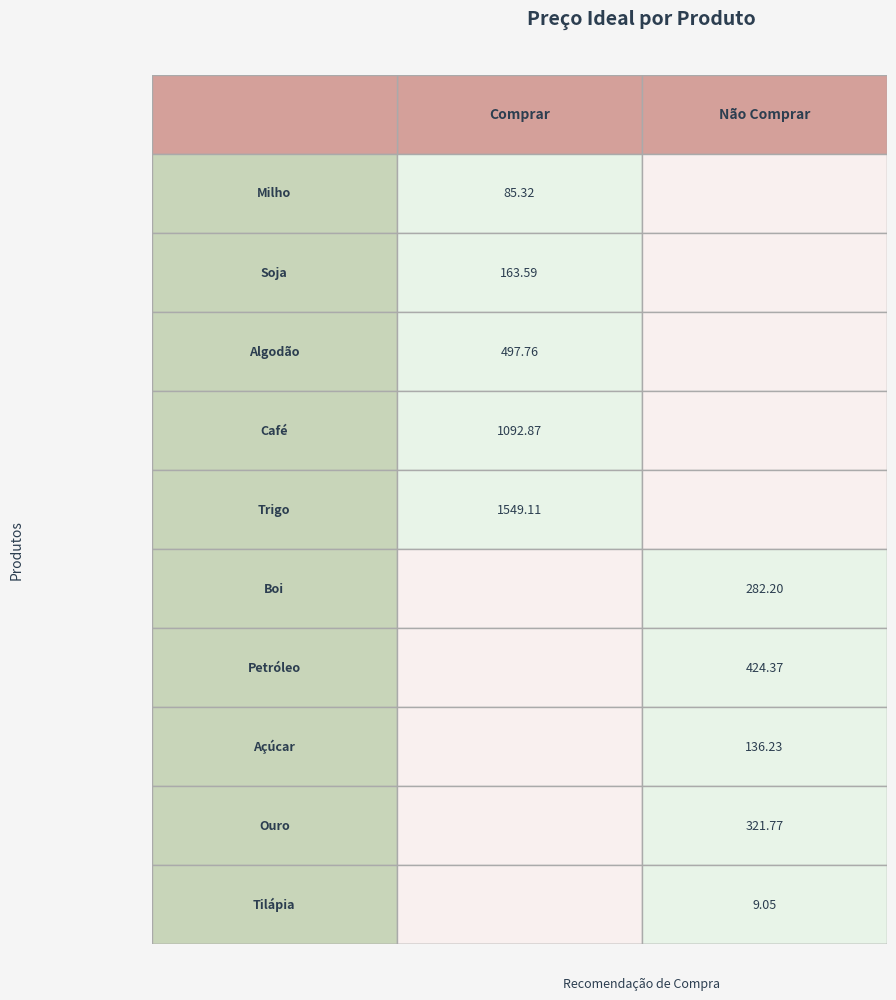

Reading left to right, what are all the values shown in this chart?

Comprar: 0=85.3	1=163.6	2=497.8	3=1092.9	4=1549.1
Não Comprar: 0=282.2	1=424.4	2=136.2	3=321.8	4=9.1